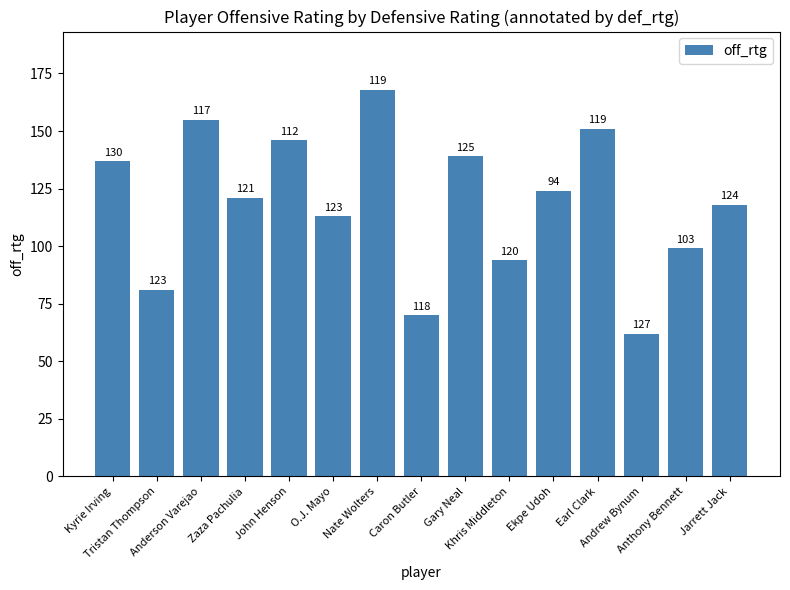

What is the sum of all values?

1778